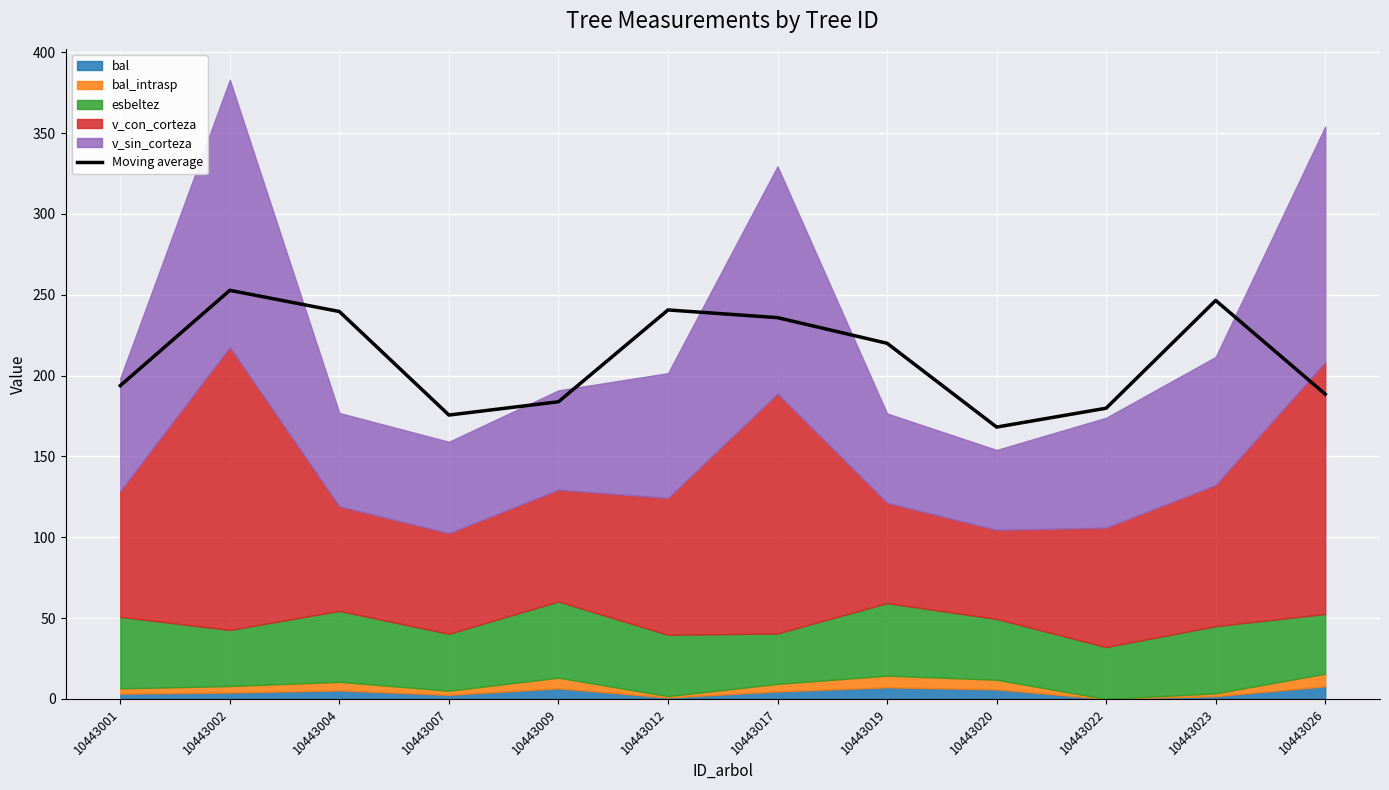

What is the greatest value displayed?

252.8